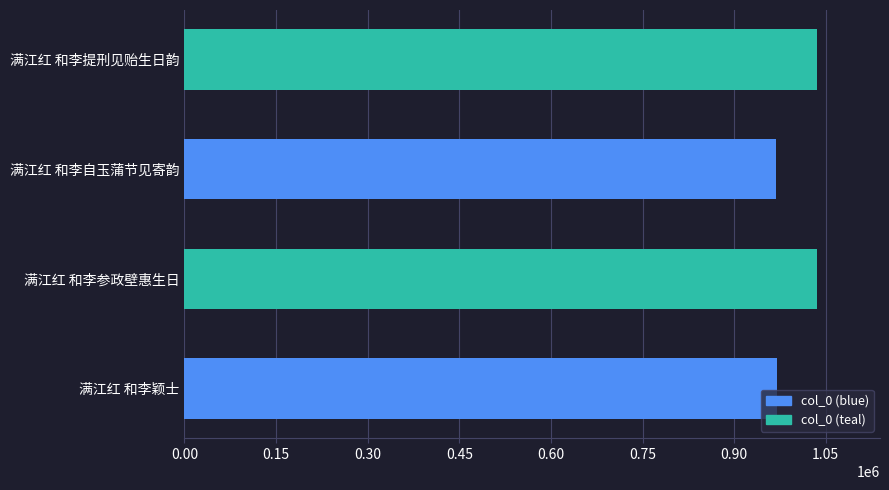

What is the sum of all values?

4009457